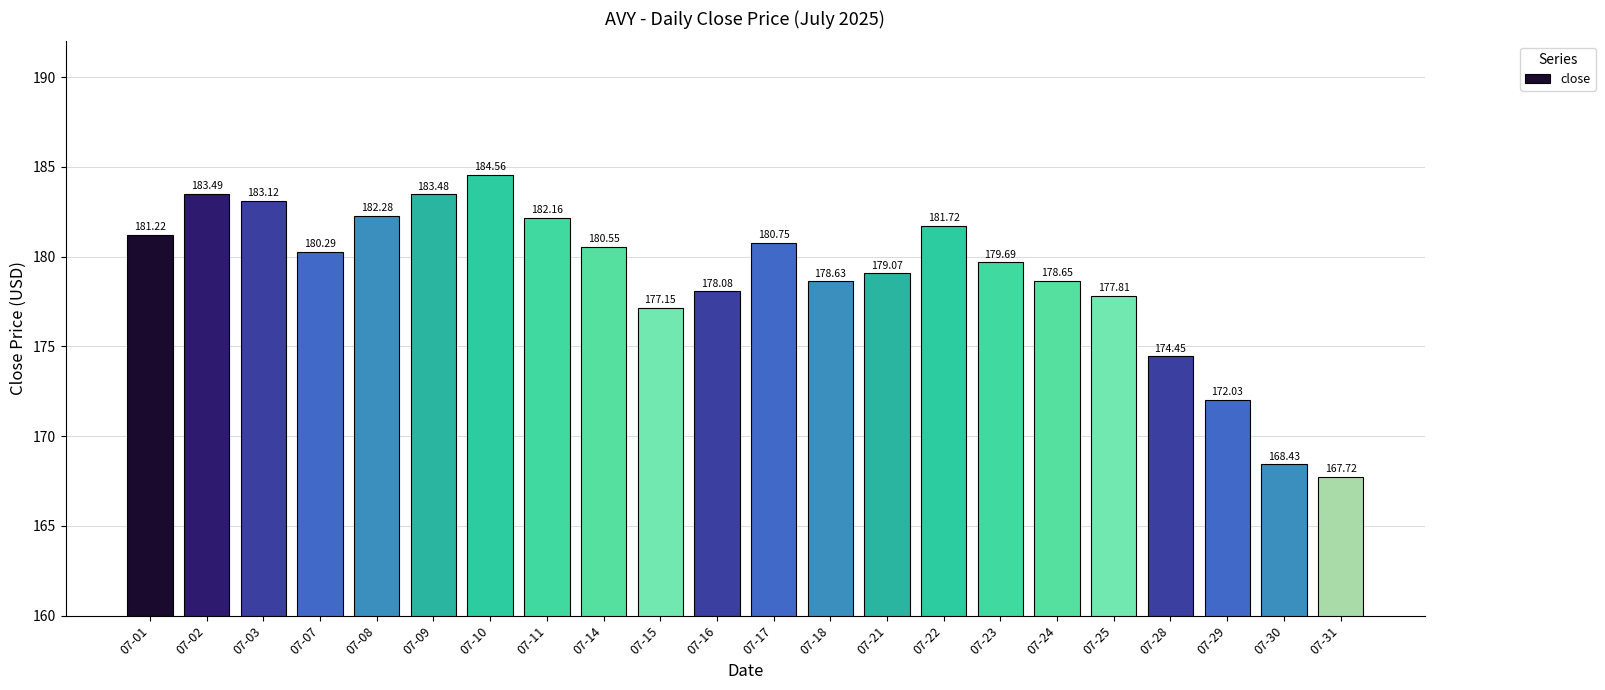

What is the change in value from 07-09 to 07-14?

-2.9